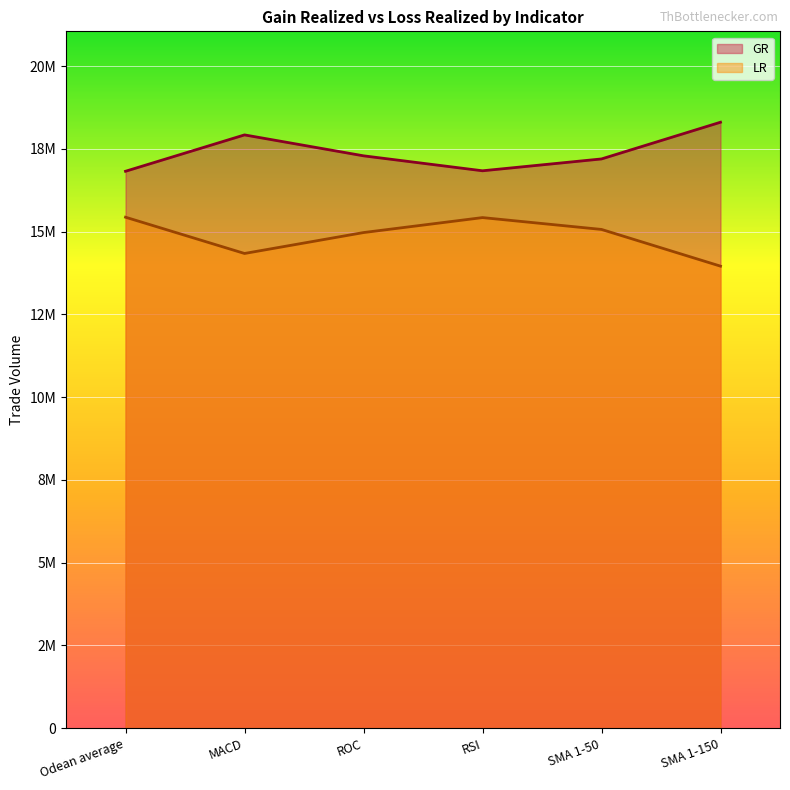

What is the total value across all series at MACD?

32261320